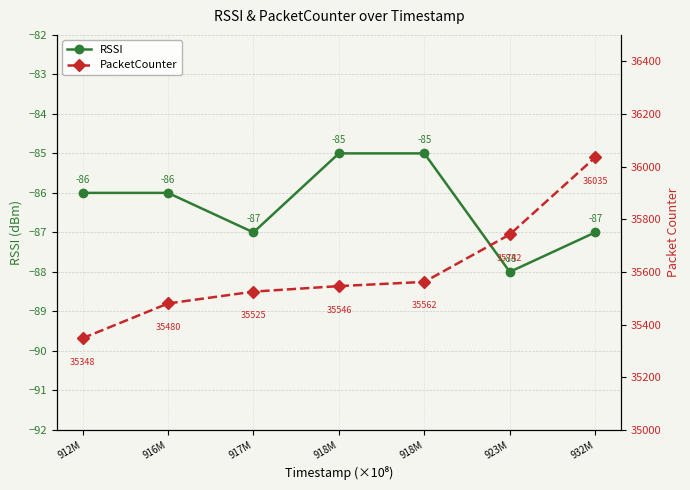

True or false: PacketCounter and RSSI cross at least once.

False